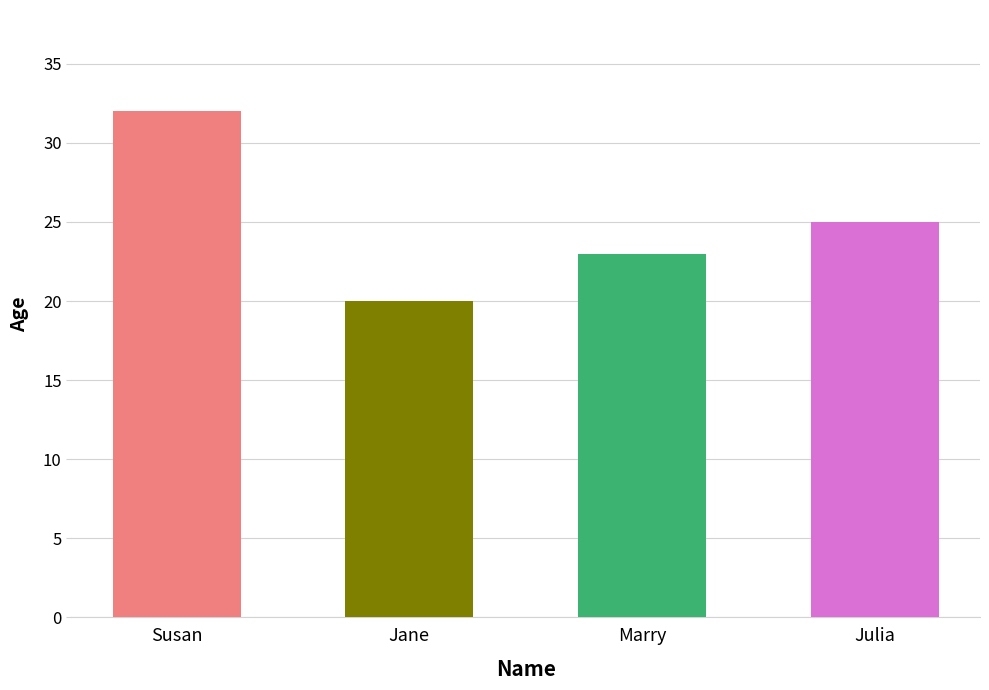

The value at Marry is 13. True or false?

False